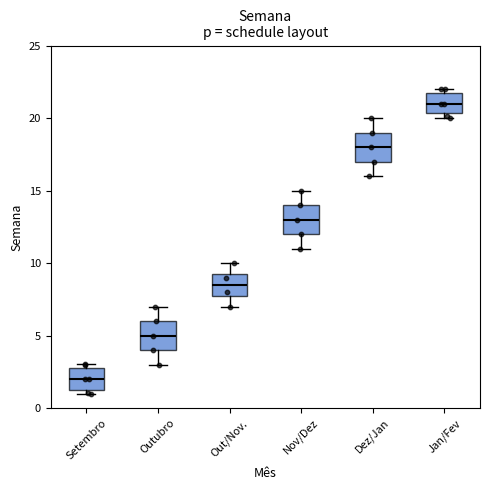

Which box has the lowest median line?

Setembro